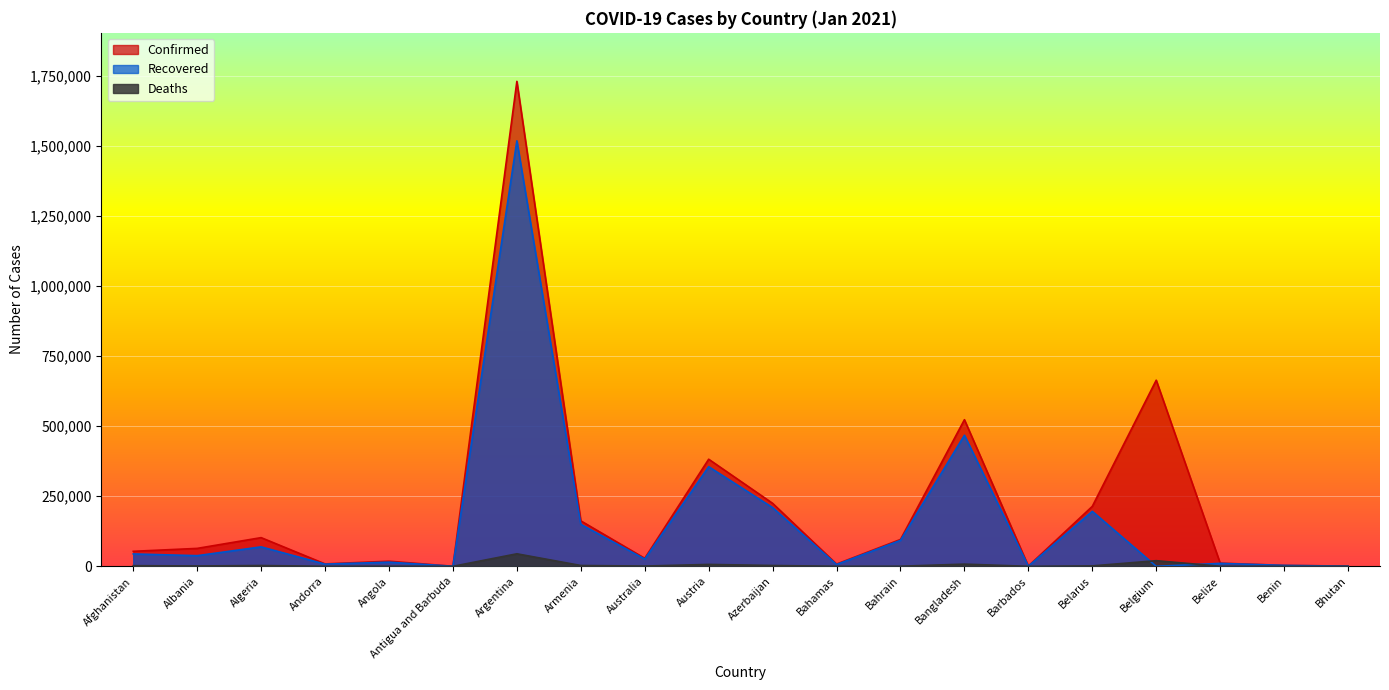

At Austria, list the series in order from largest to smallest.

Confirmed, Recovered, Deaths